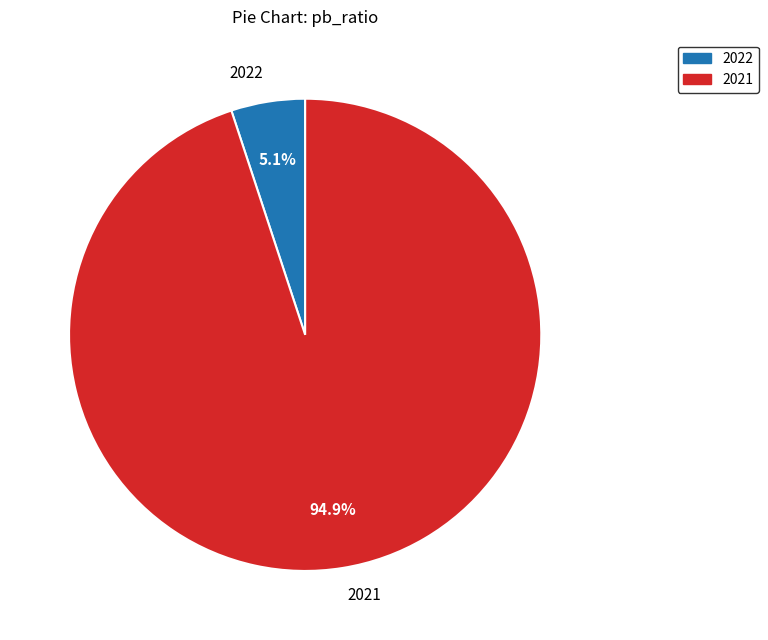

How much of the chart is everything except 2021?

5.1%